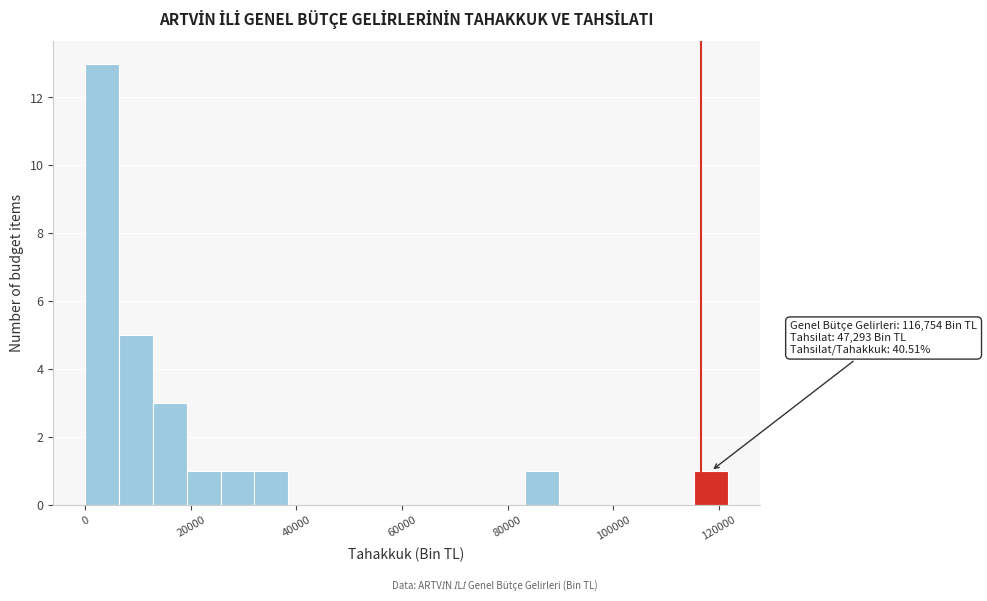

Around what value on the x-axis is the tallest bar? Give the approximate position of its centre, as read against the axis.

4000